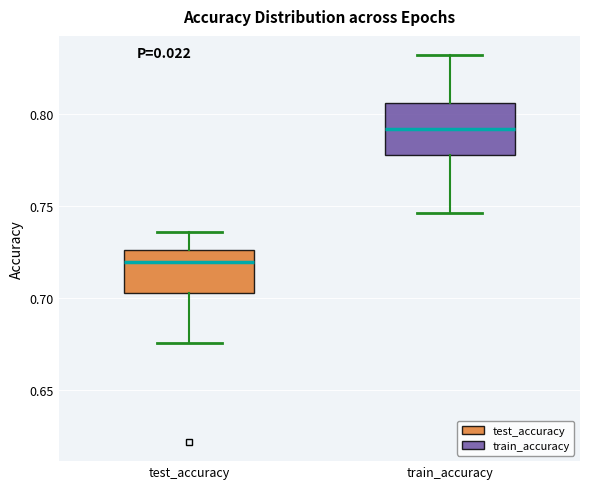

Where does the upper whisker of the box for test_accuracy end on the y-axis? The values are not printed on the chart, so give them approximately, as read against the axis.

0.735